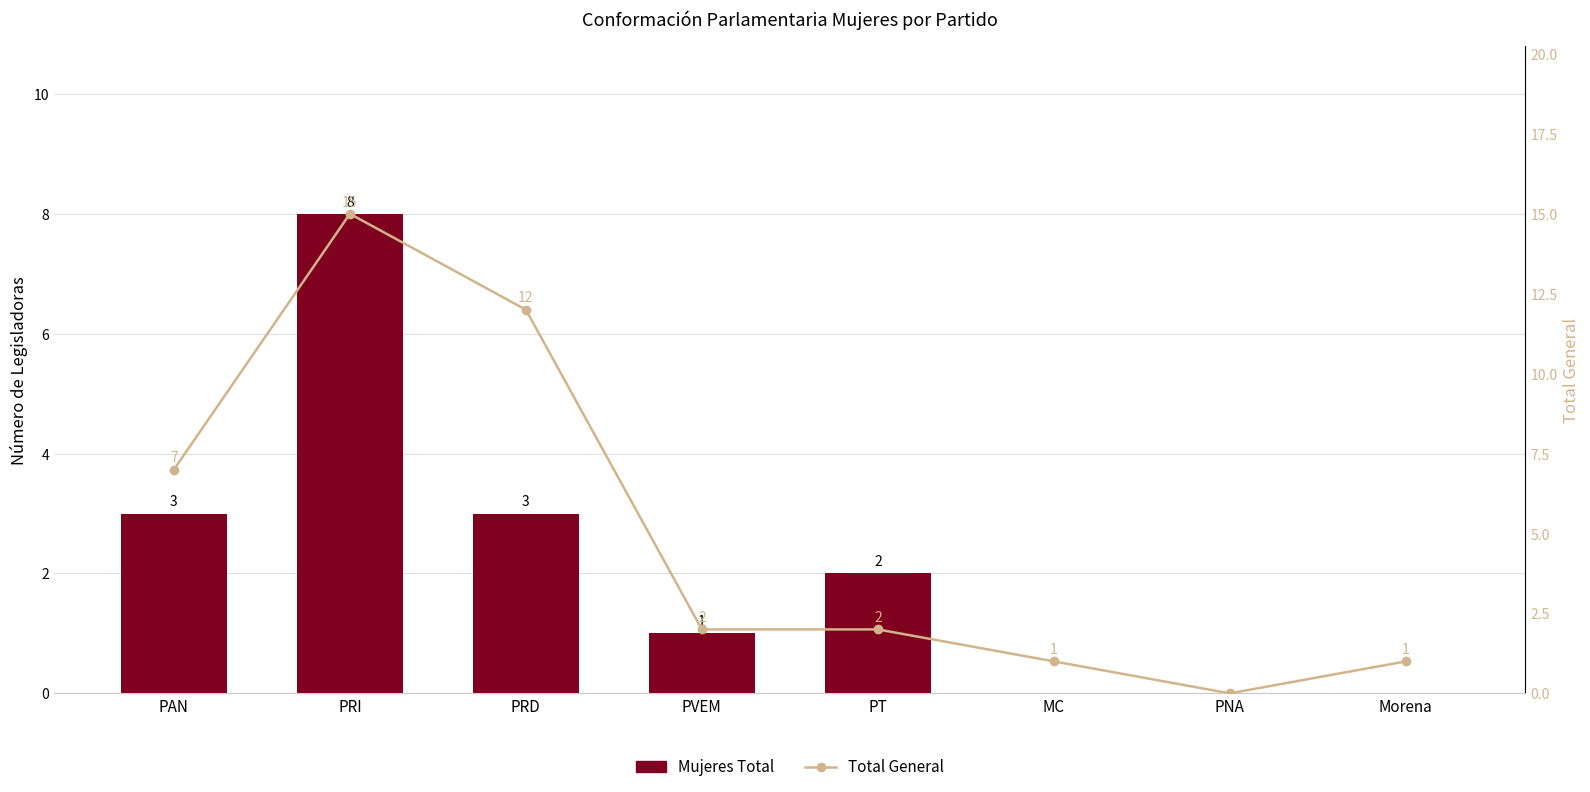

What is the highest value of the Mujeres Total series?

8